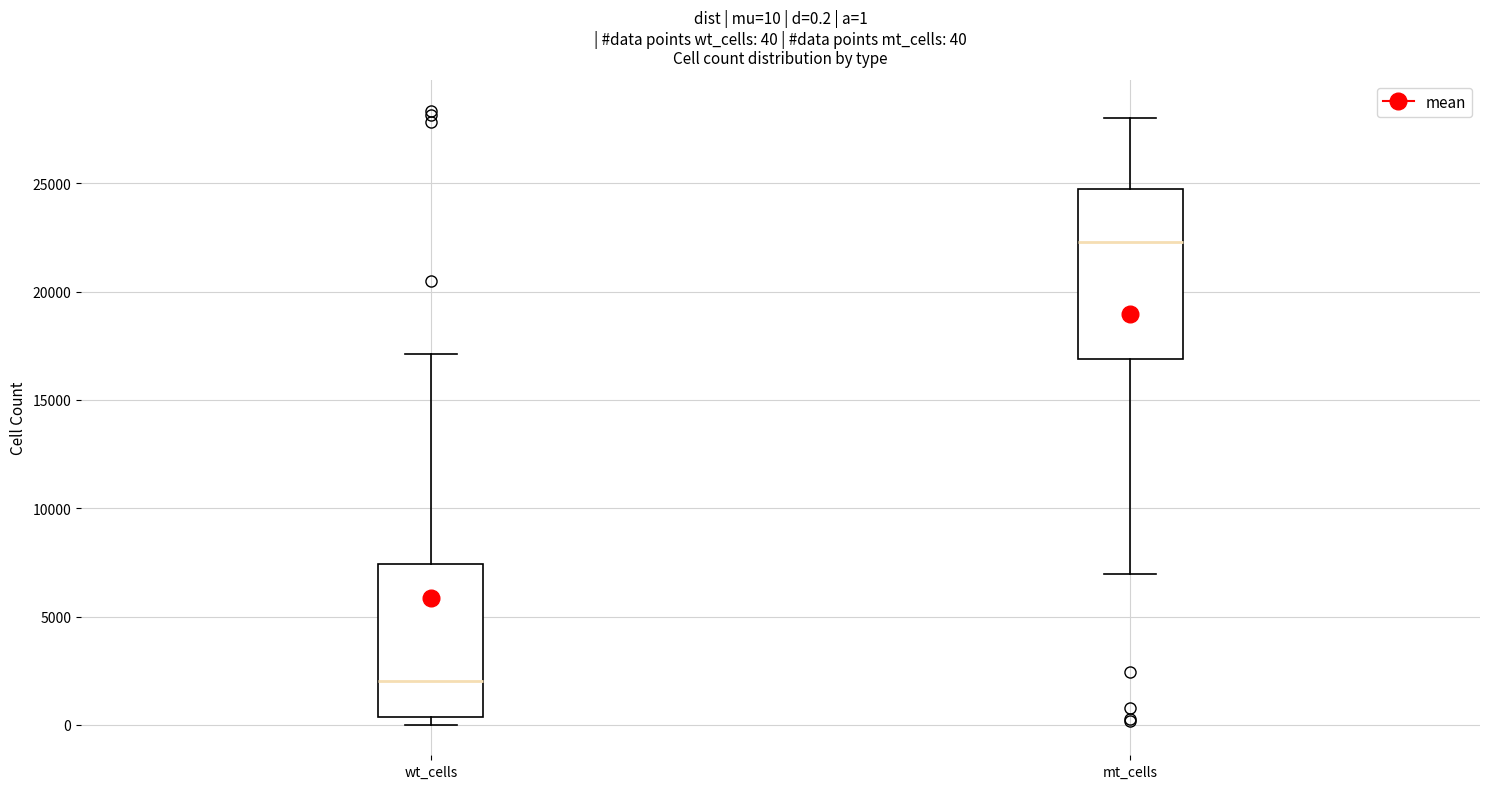

Which box has the highest median line?

mt_cells